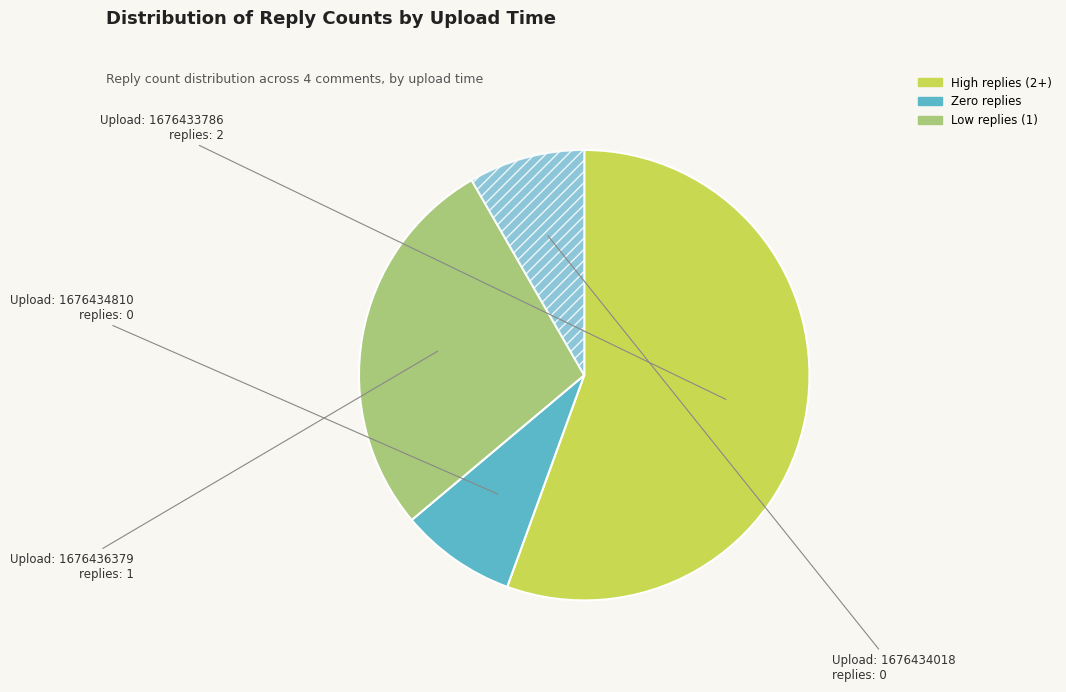

How many segments does this pie chart have?

4